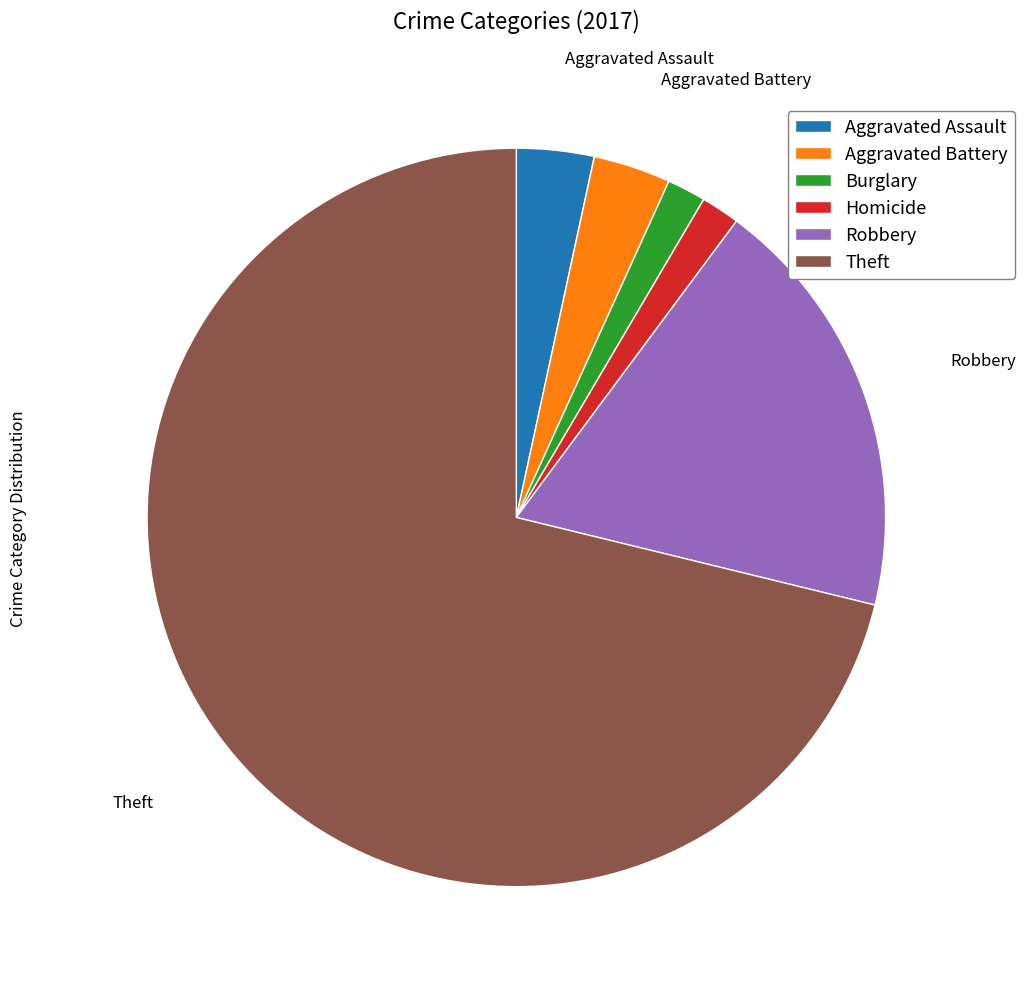

Combined, do Burglary and Theft account for over 50%?

Yes